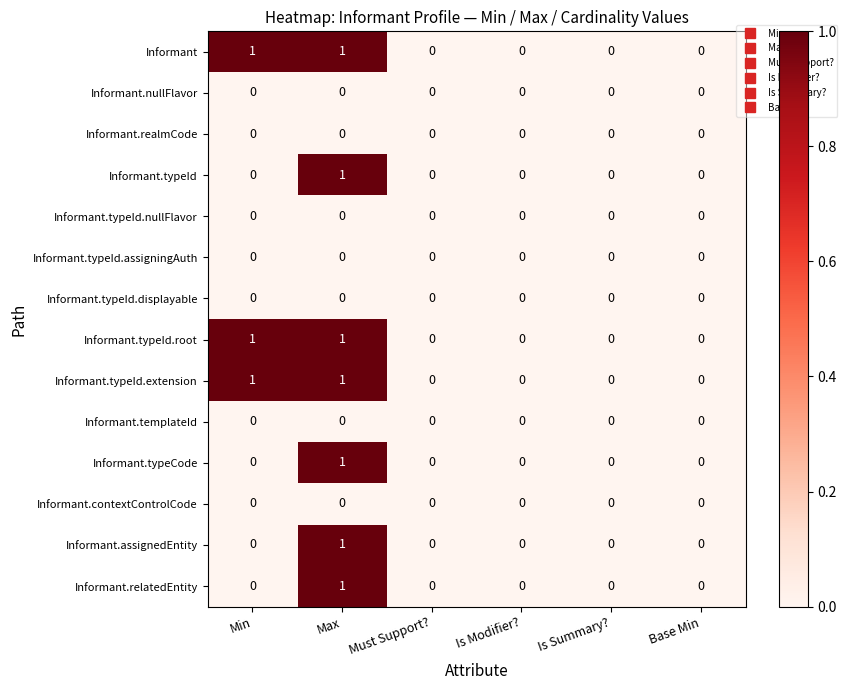

Count the Informant.typeId.root values in the range 0 to 1.

6